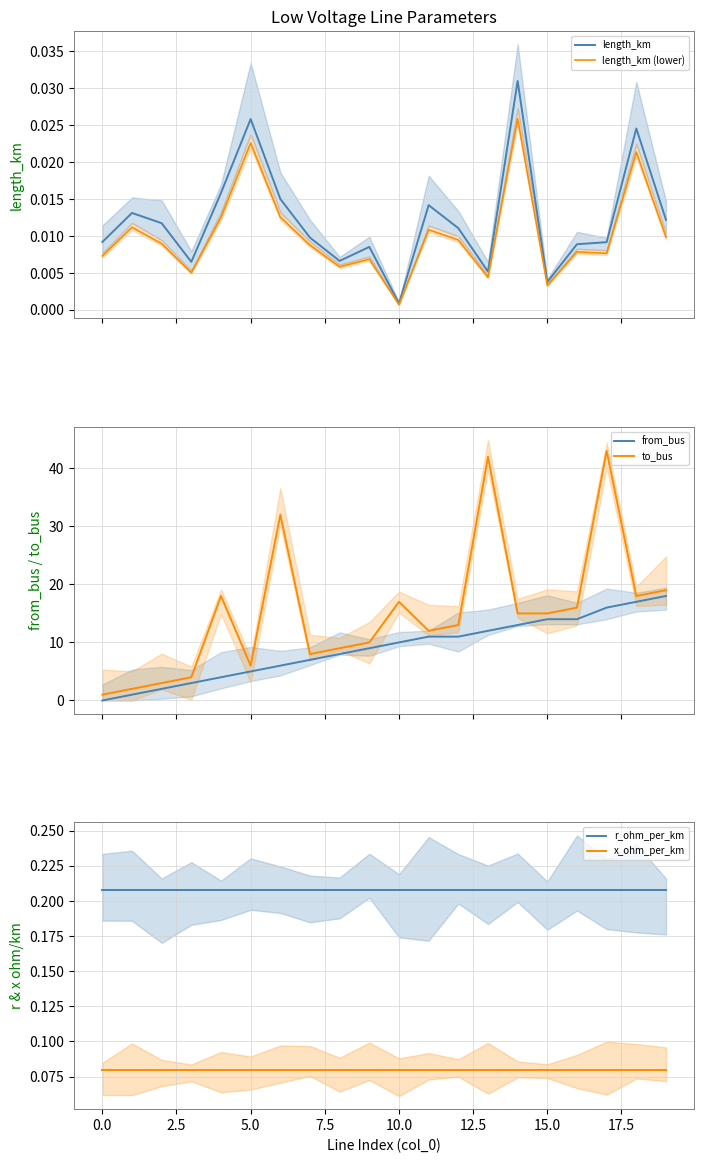

True or false: to_bus and from_bus intersect in this chart.

False